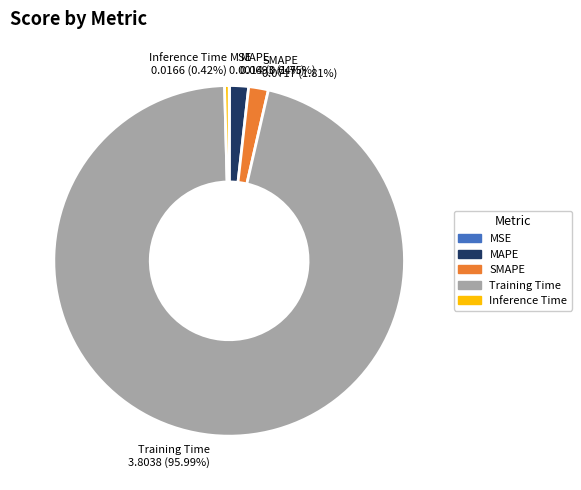

Which category has the biggest portion of the pie?

Training Time